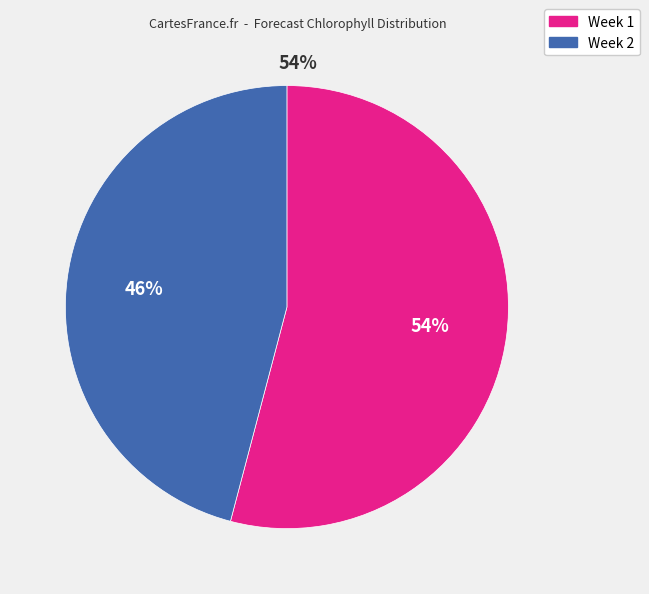

Which has a higher value, Week 2 or Week 1?

Week 1